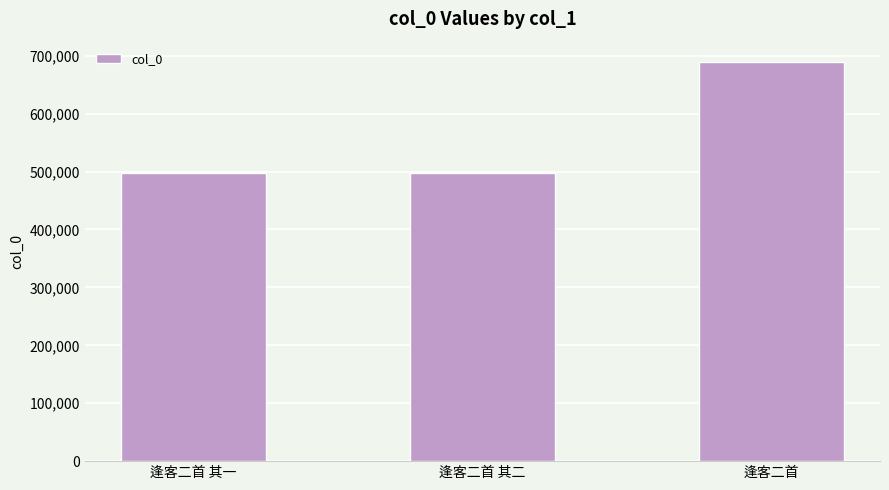

What is the label of the 2nd bar from the left?

逢客二首 其二